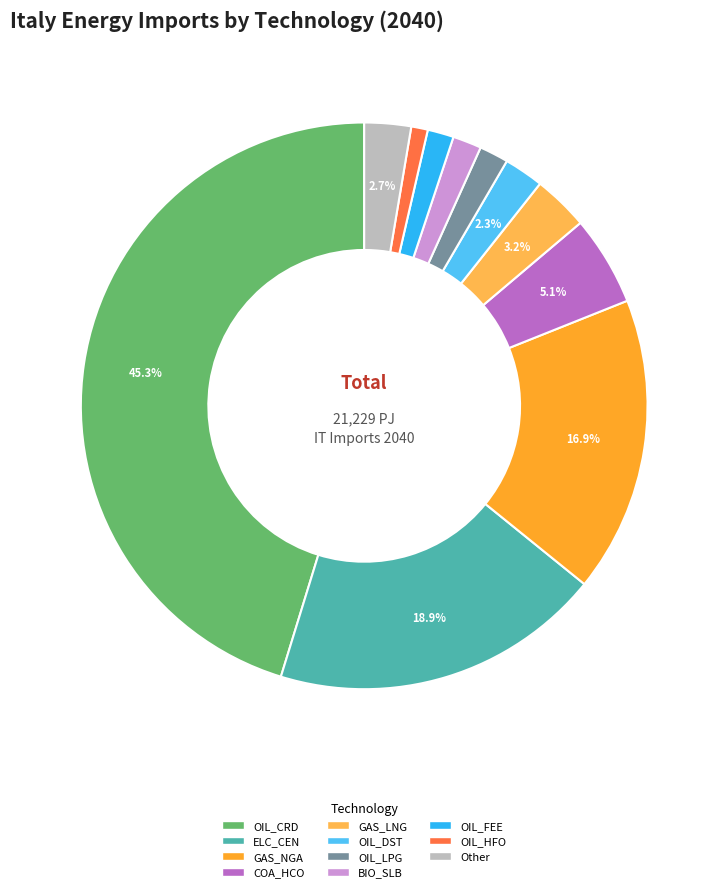

Does any single category account for the majority?

No